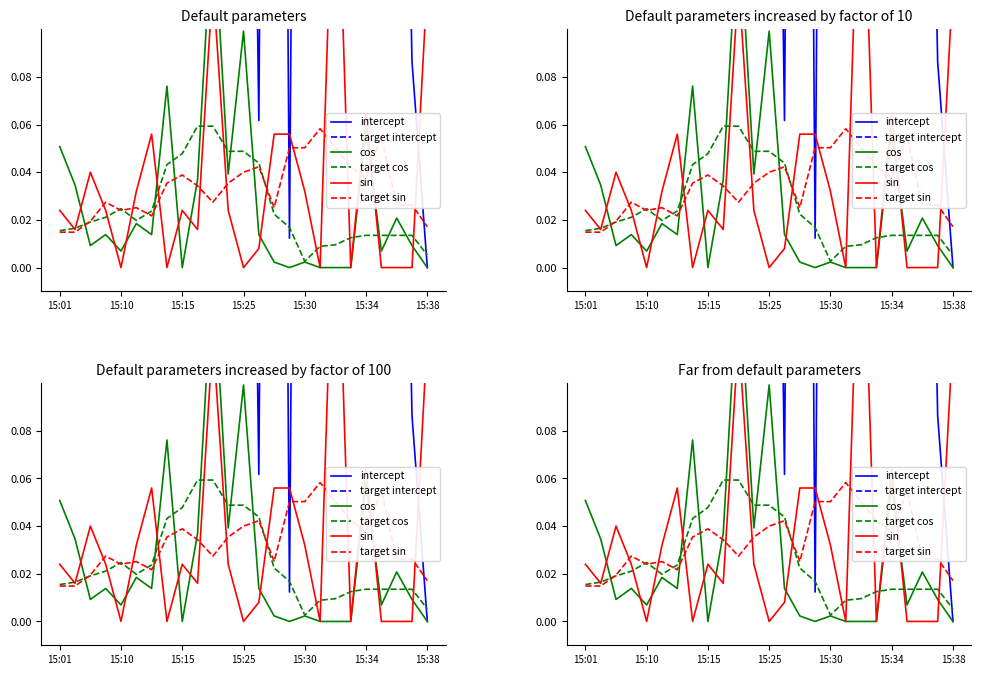

True or false: cos has more than 0 points higher than both neighbors.

True